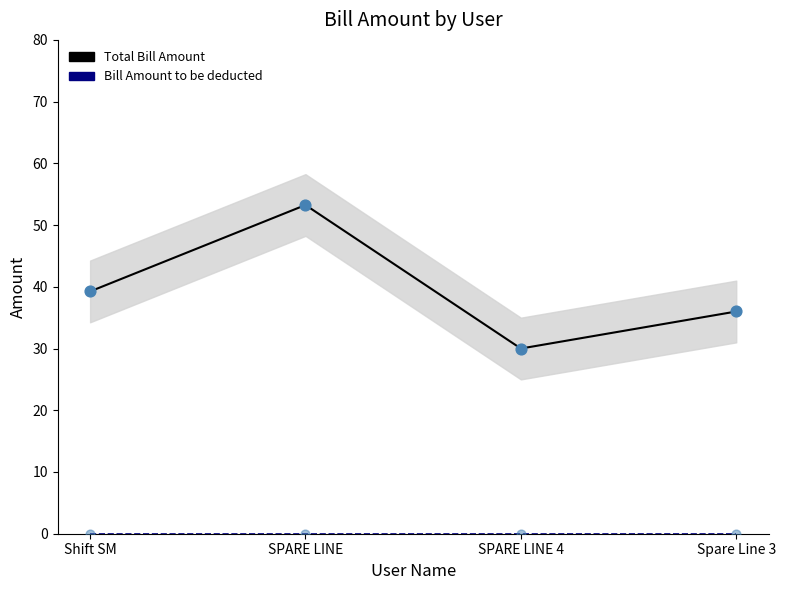

Which series has the largest total across all categories?

Total Bill Amount